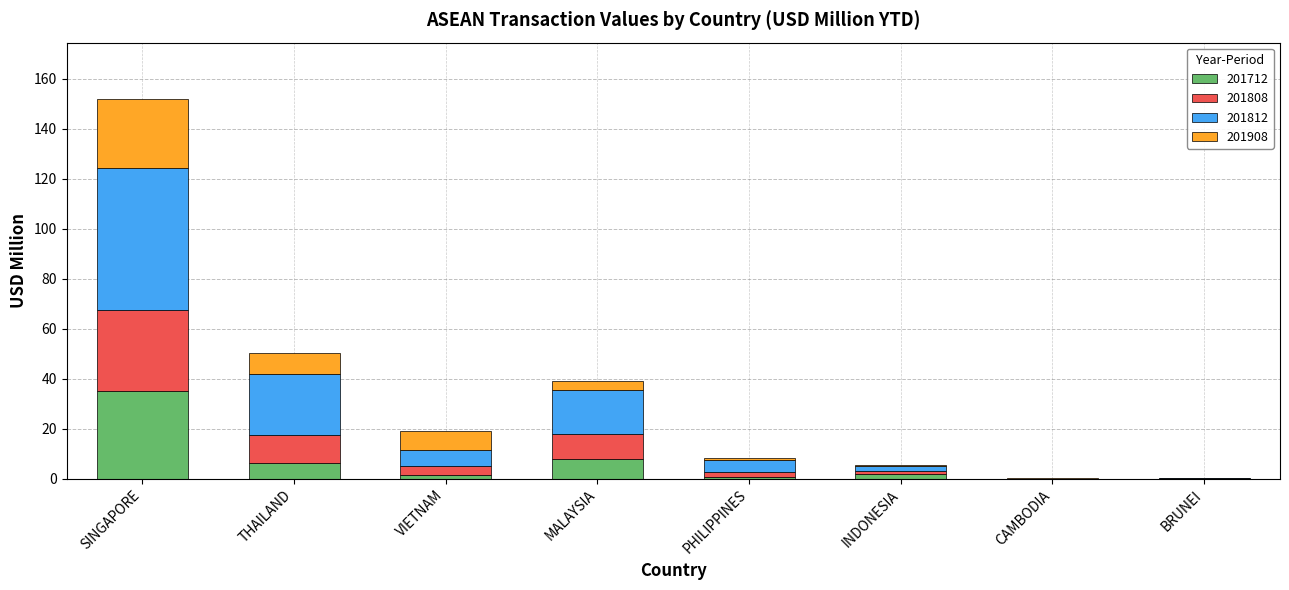

What is the total value across all series at SINGAPORE?

151.8